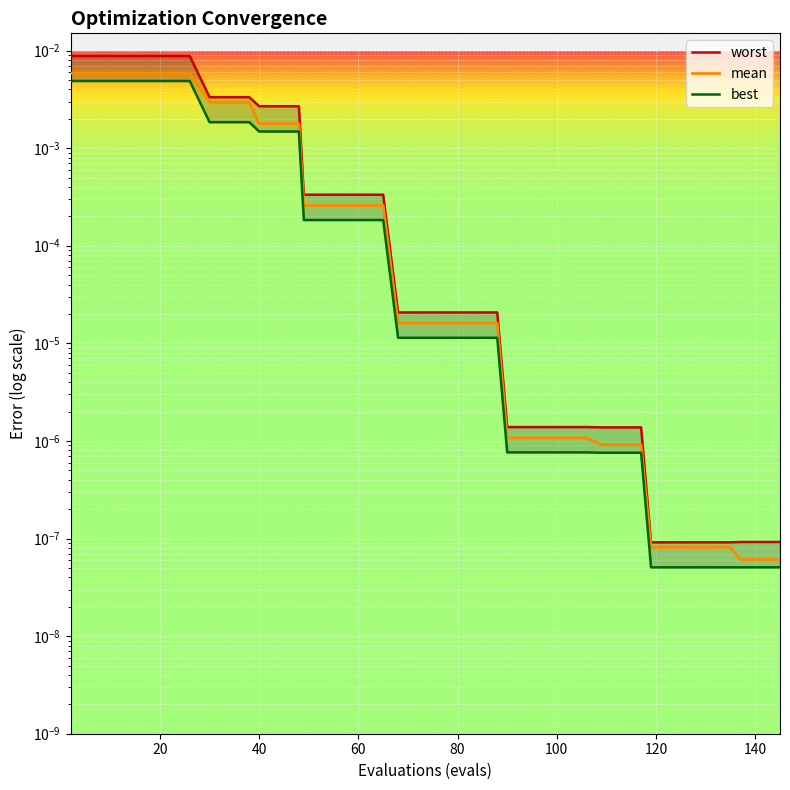

The mean series shows 0.0 at 32. True or false?

False